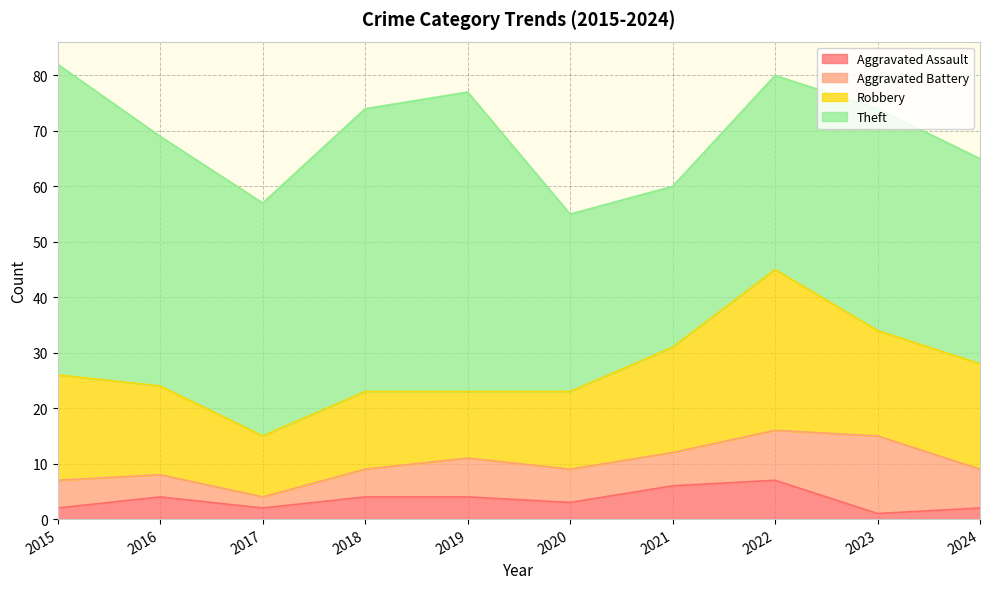

At how many categories does at least one series exceed 30?

9